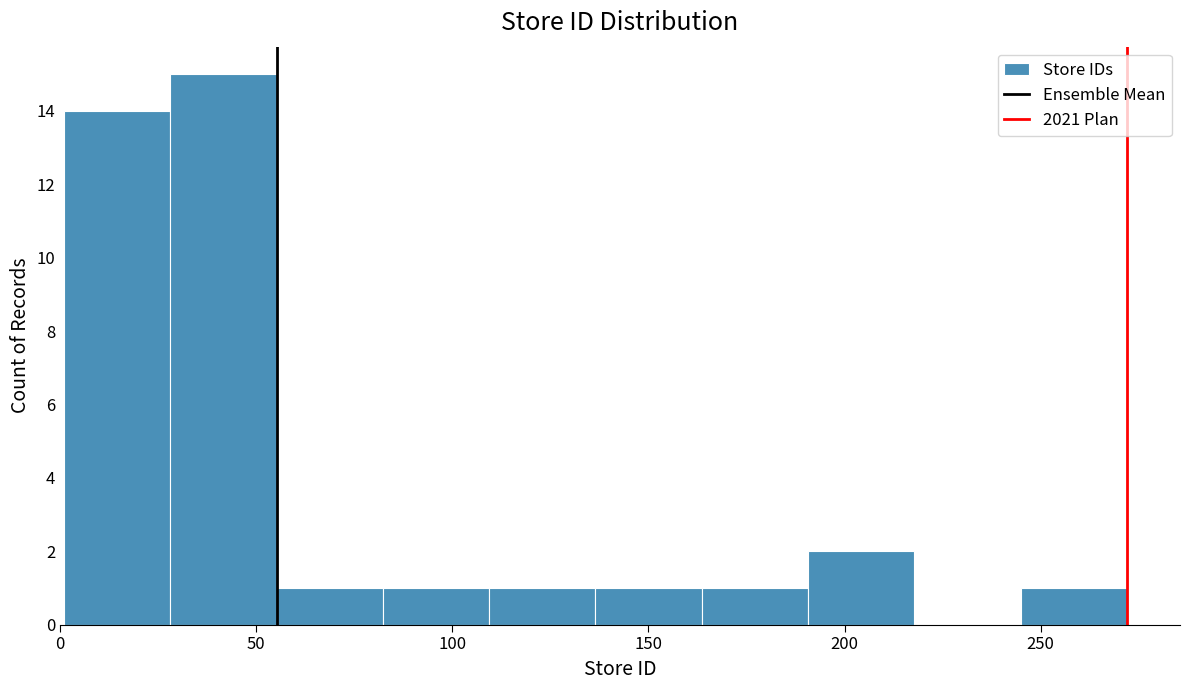

Reading left to right, transcribe this chart: for each bar, give the range it covers on the x-axis and its height. Neither the bar edges nor the heights are printed on the chart, so give them approximately, as read against the axes.

0 to 30: 14
30 to 55: 15
55 to 80: 1
80 to 110: 1
110 to 135: 1
135 to 165: 1
165 to 190: 1
190 to 220: 2
220 to 245: 0
245 to 270: 1